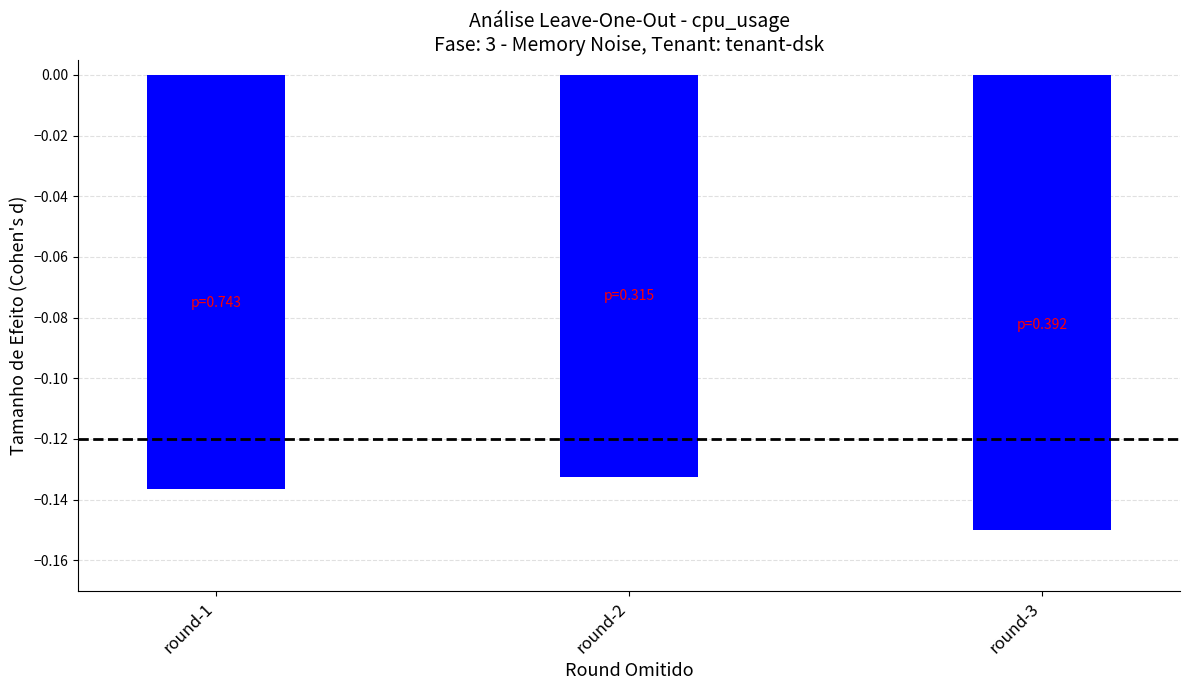

Which category has the highest value across all series?

round-2